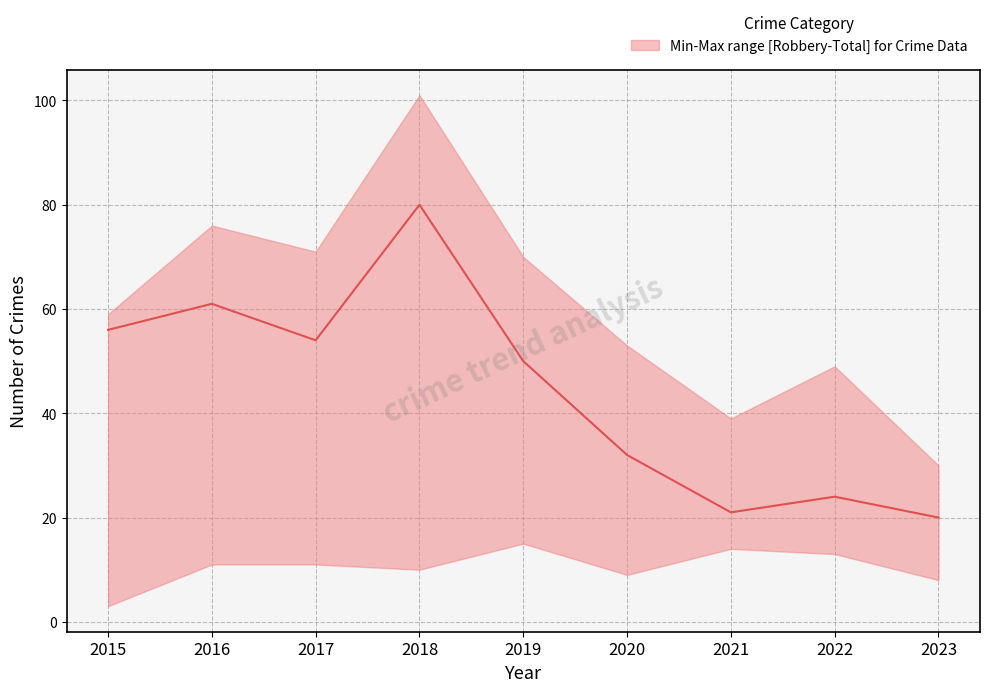

Reading left to right, extract all data points from this chart.

56	61	54	80	50	32	21	24	20